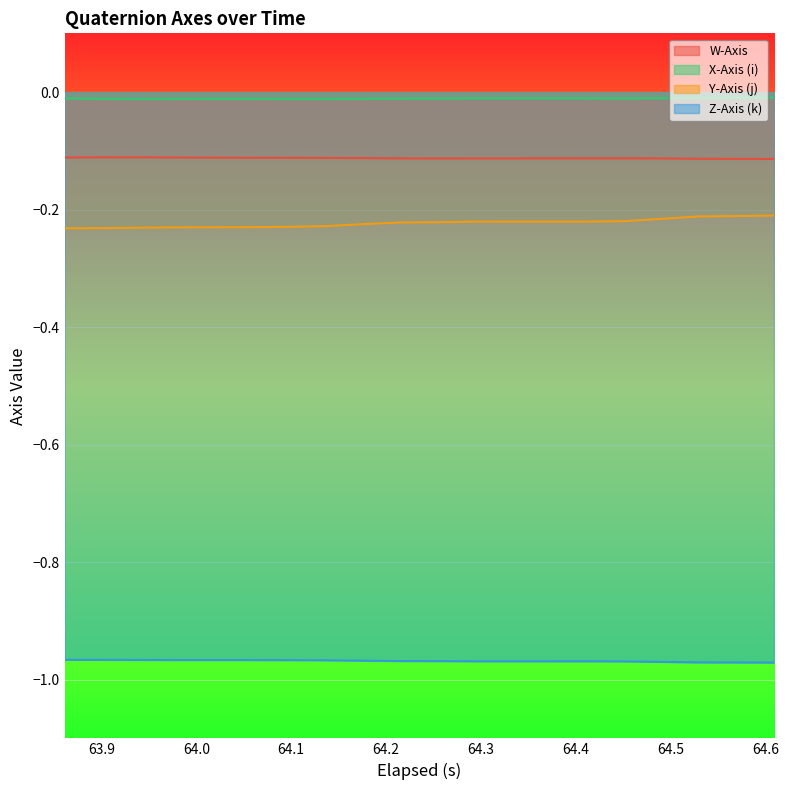

True or false: Z-Axis (k) and Y-Axis (j) intersect in this chart.

False